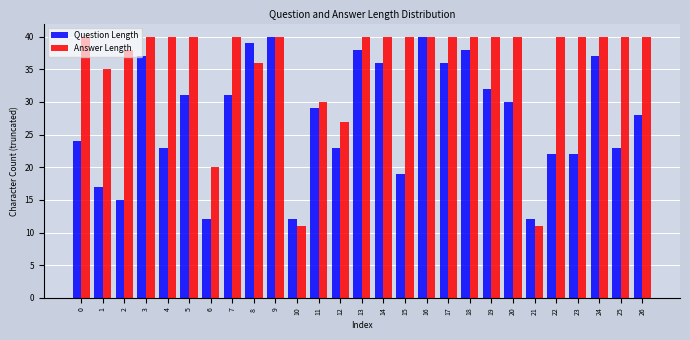

Is it true that Question Length equals 12 at 10?

True